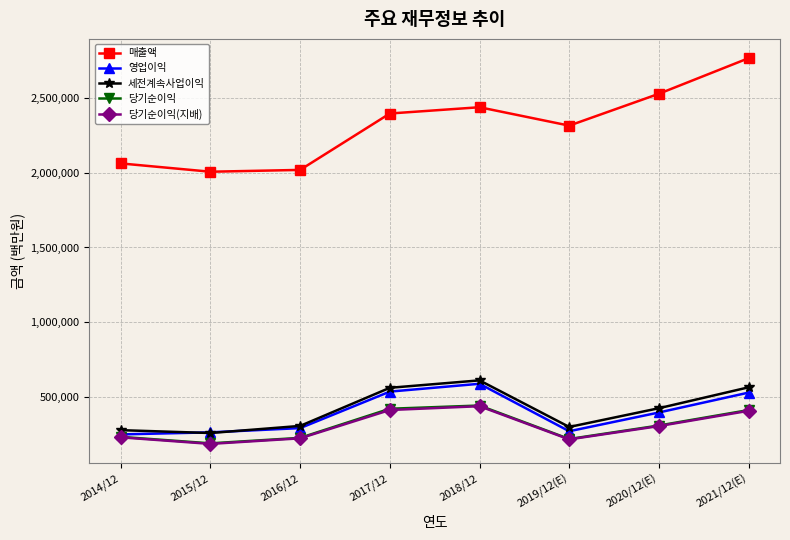

What value does the 당기순이익 series have at 2017/12?

421867